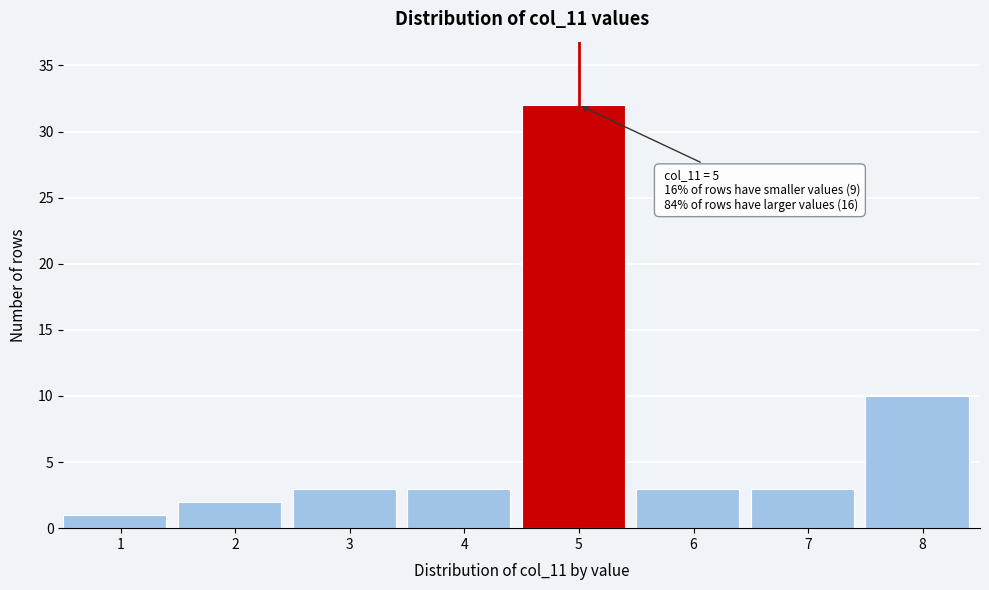

Reading right to left, transcribe all the data shown in this chart.

10	3	3	32	3	3	2	1